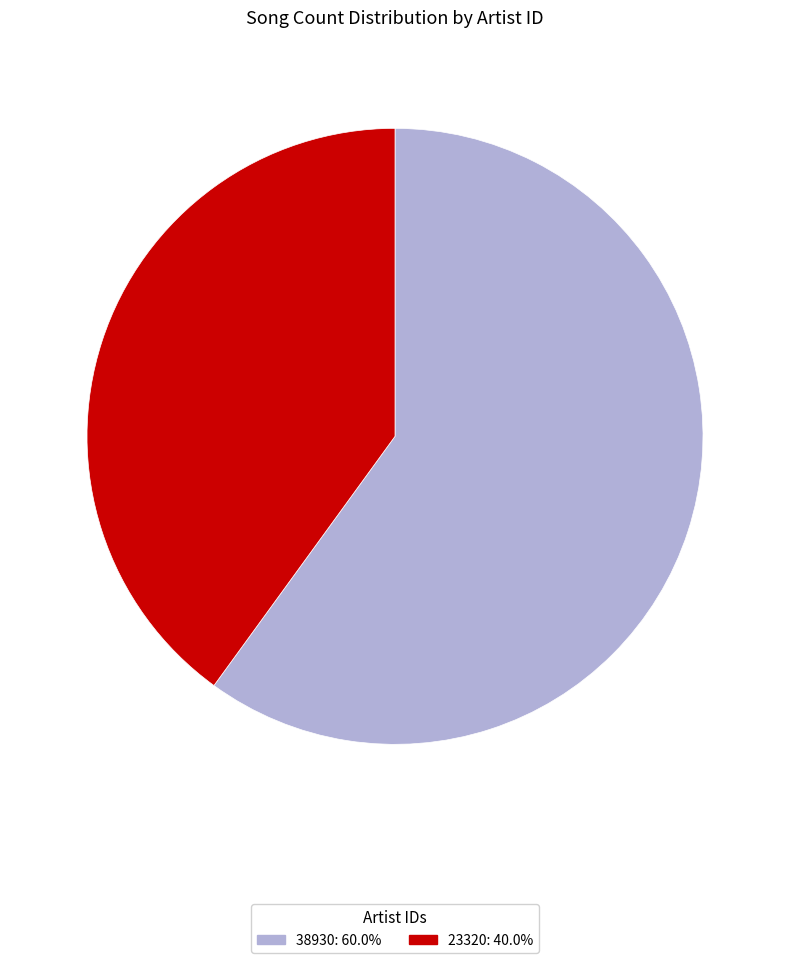

Count the number of slices in the pie.

2